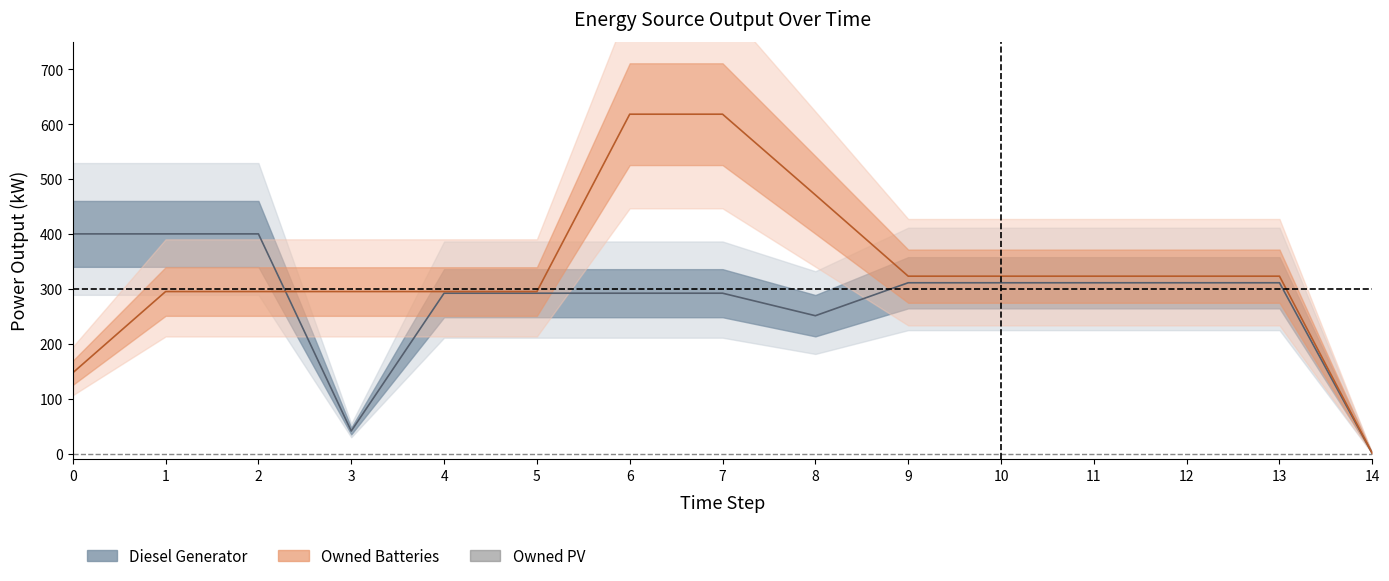

What is the value of the Owned Batteries point at the 12th from the left?

323